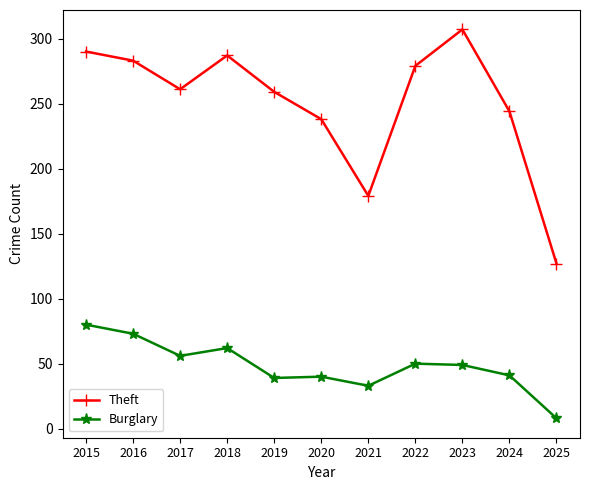

What are all the series names shown in the legend?

Theft, Burglary